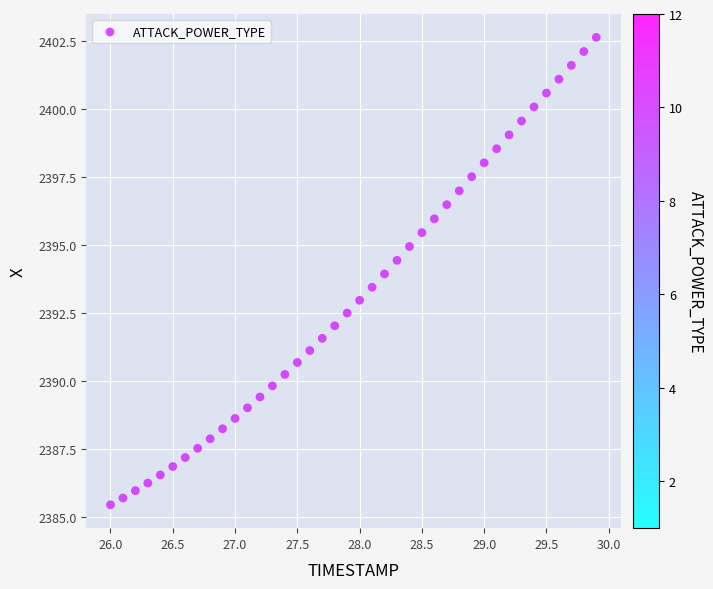

What is the range of X values (max minus min)?

3.9